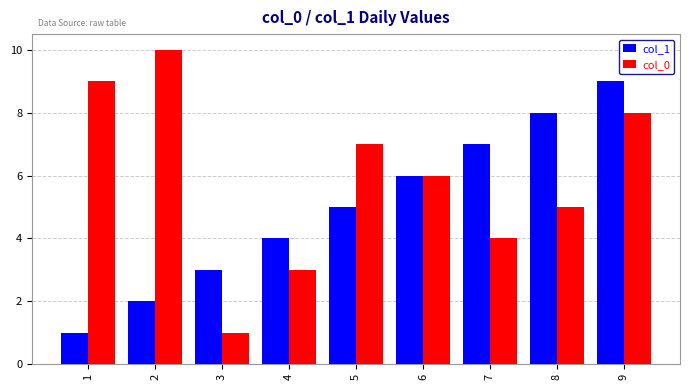

How many bars are there in total?

18